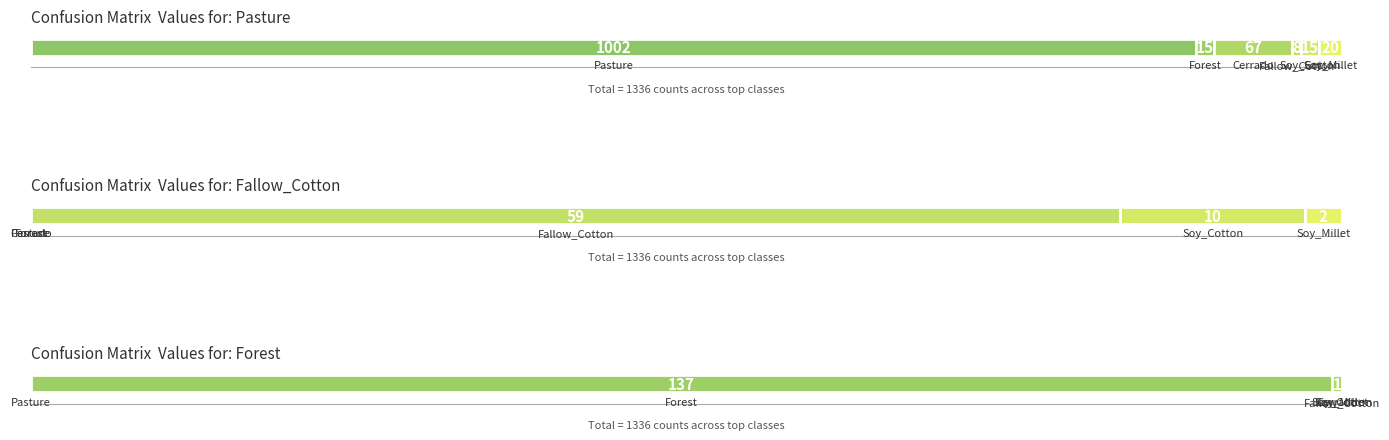

What is the label of the 3rd bar from the left?

Forest